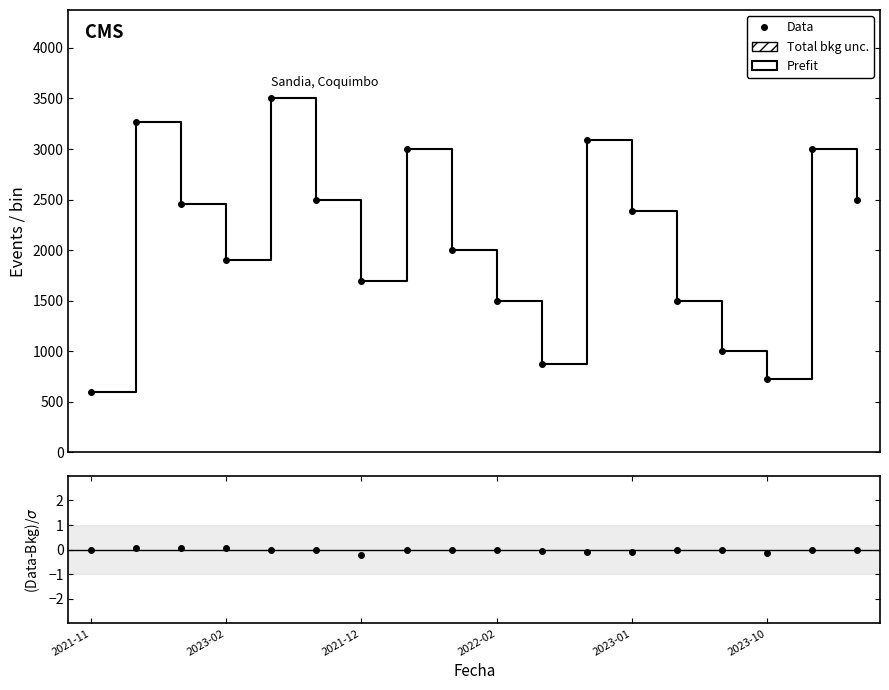

Is it true that Data equals 3000.0 at 7?

True